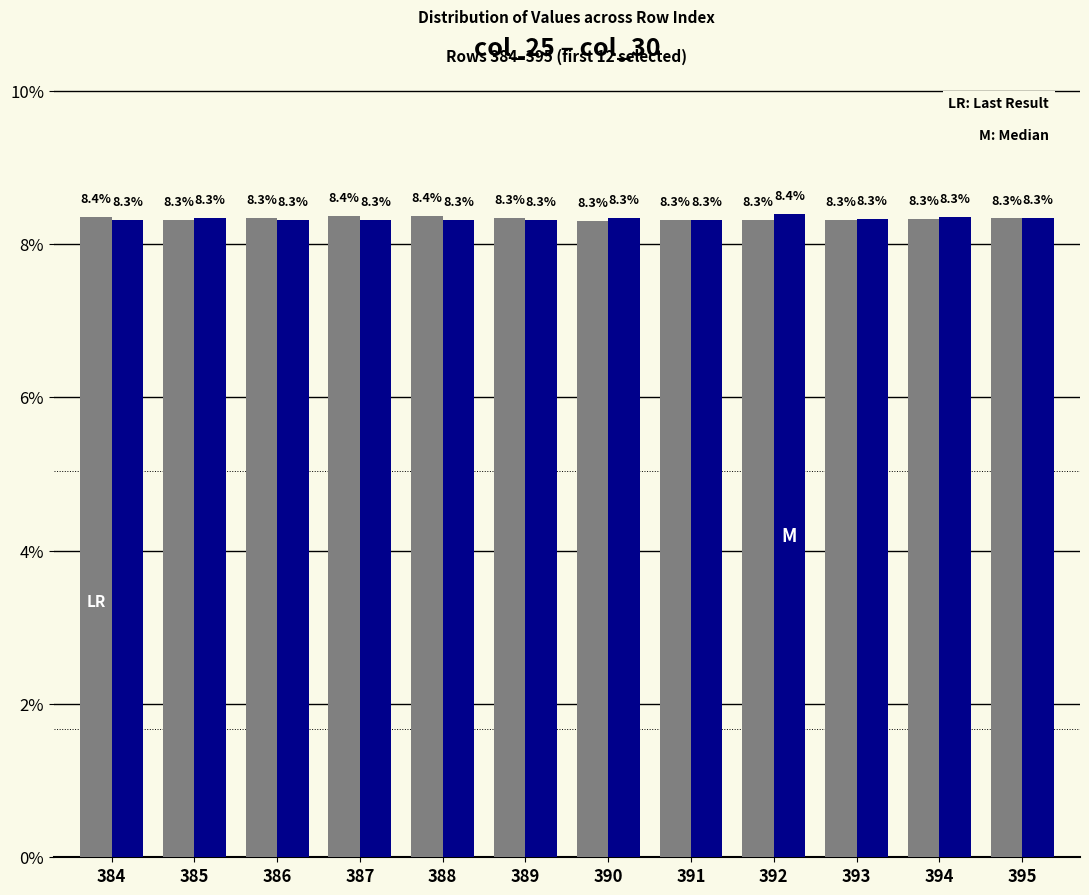

Are the bars grouped side by side (vs. stacked)?

Yes